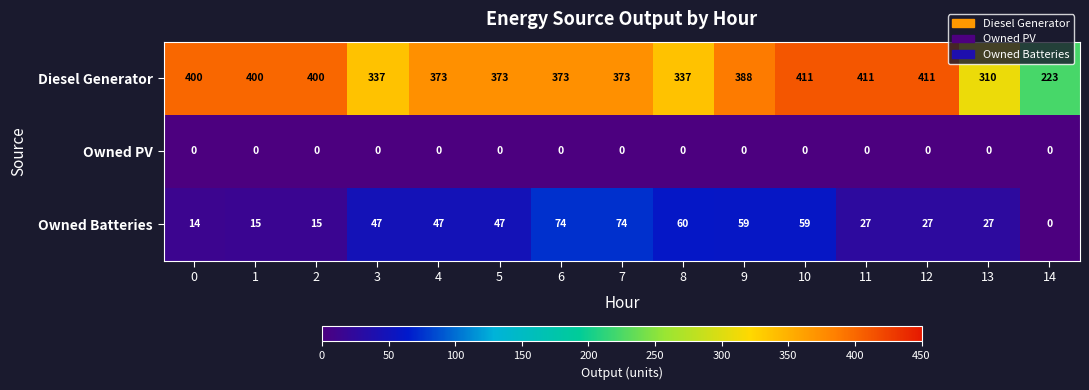

At how many categories does at least one series exceed 72?

15